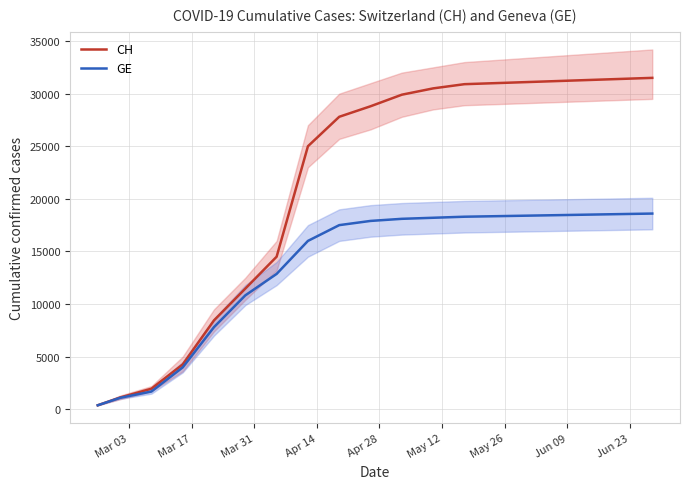

True or false: CH and GE intersect in this chart.

False